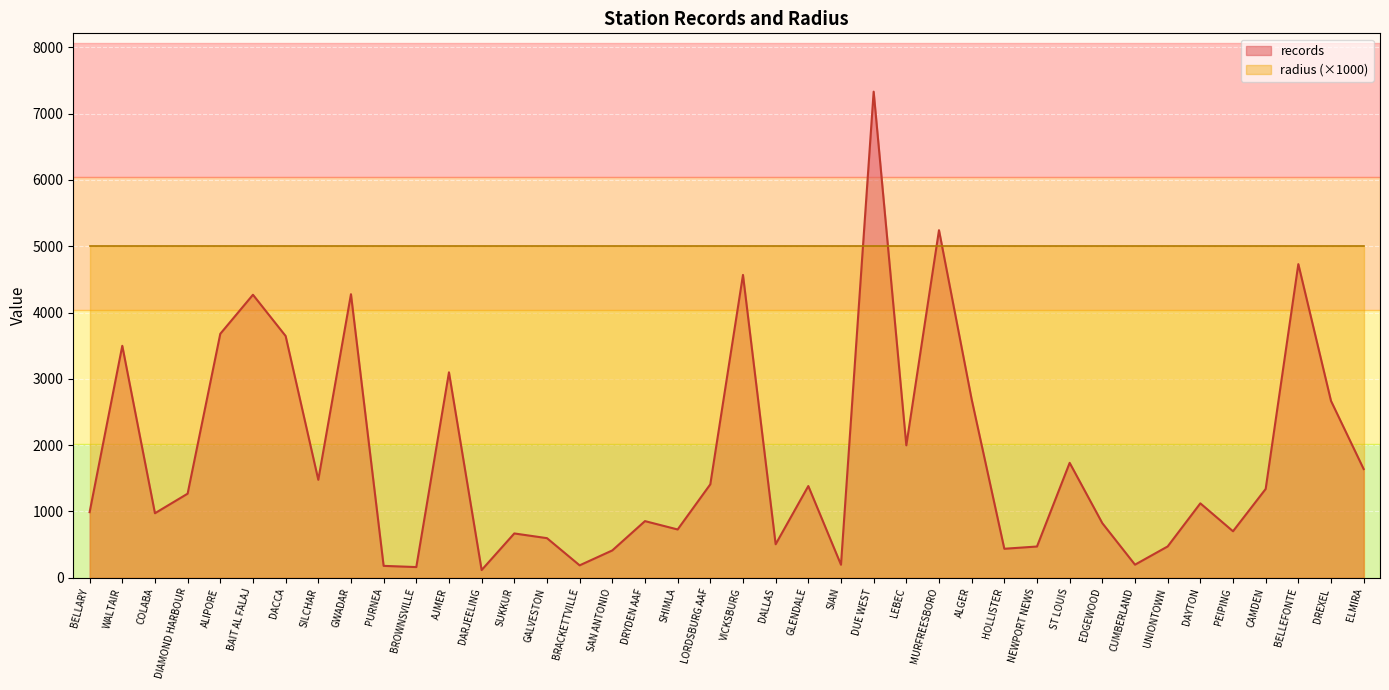

What is the sum of the values at CAMDEN and UNIONTOWN?

1811